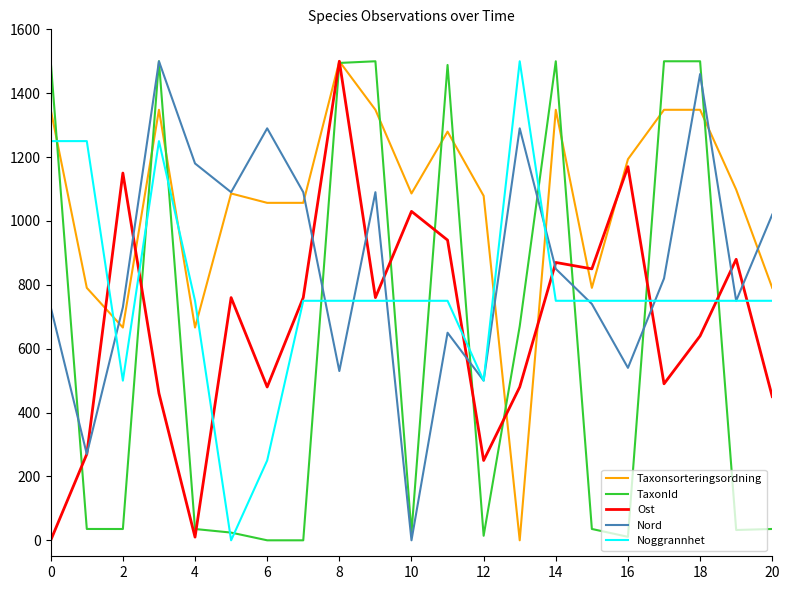

Which series has the largest total across all categories?

Taxonsorteringsordning